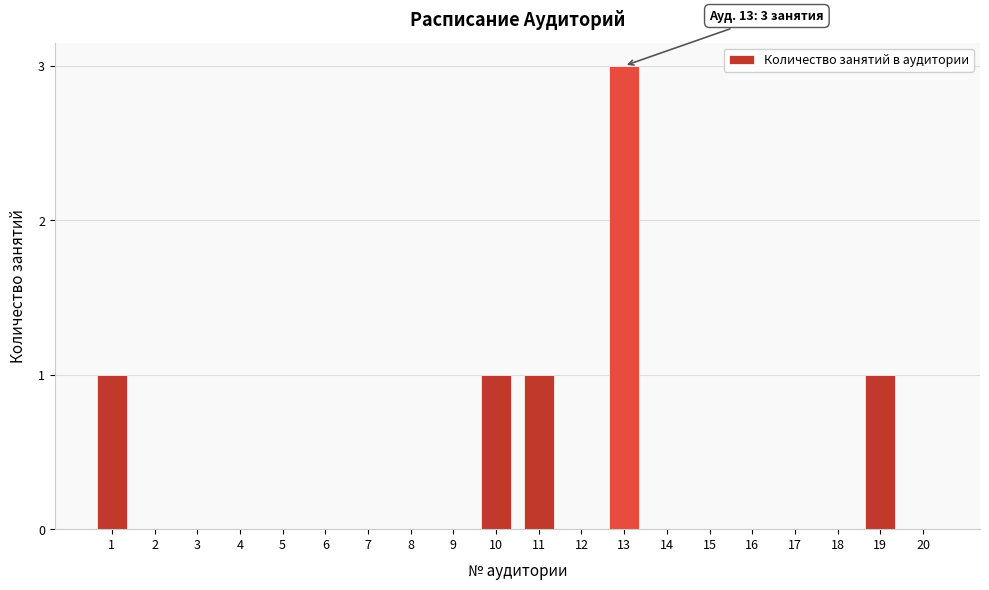

Reading right to left, what are all the values shown in this chart?

20=0	19=1	18=0	17=0	16=0	15=0	14=0	13=3	12=0	11=1	10=1	9=0	8=0	7=0	6=0	5=0	4=0	3=0	2=0	1=1